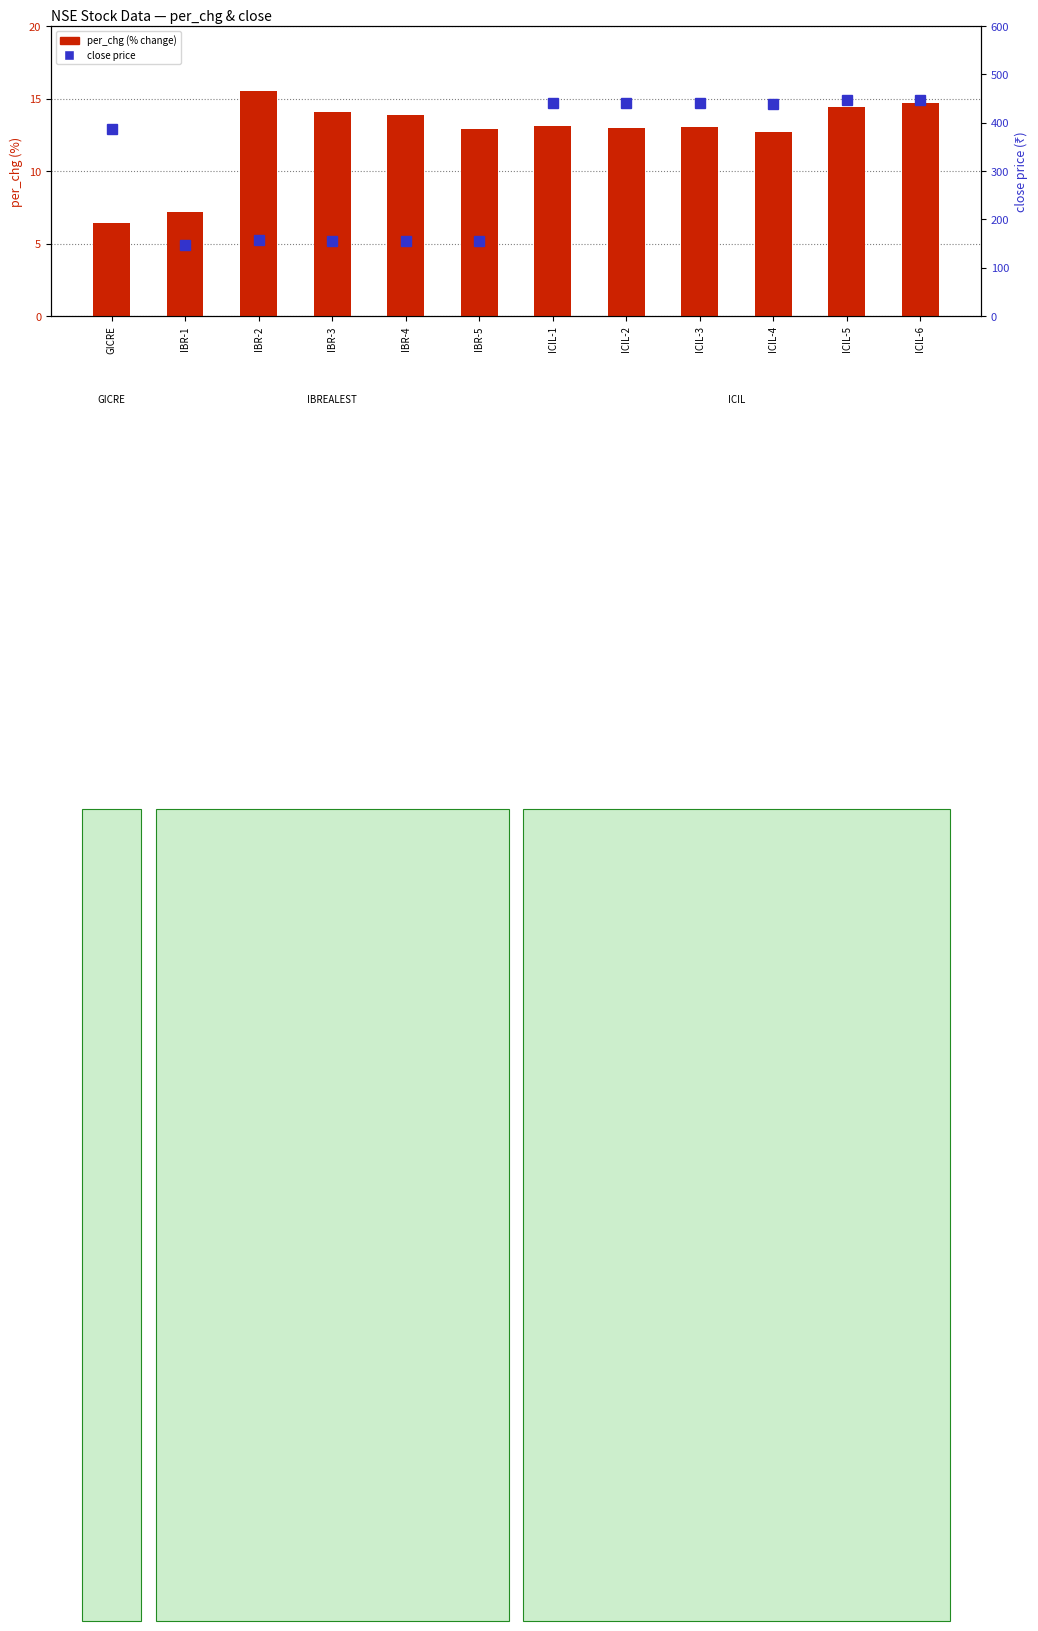

Which label corresponds to the smallest value in the chart?

GICRE